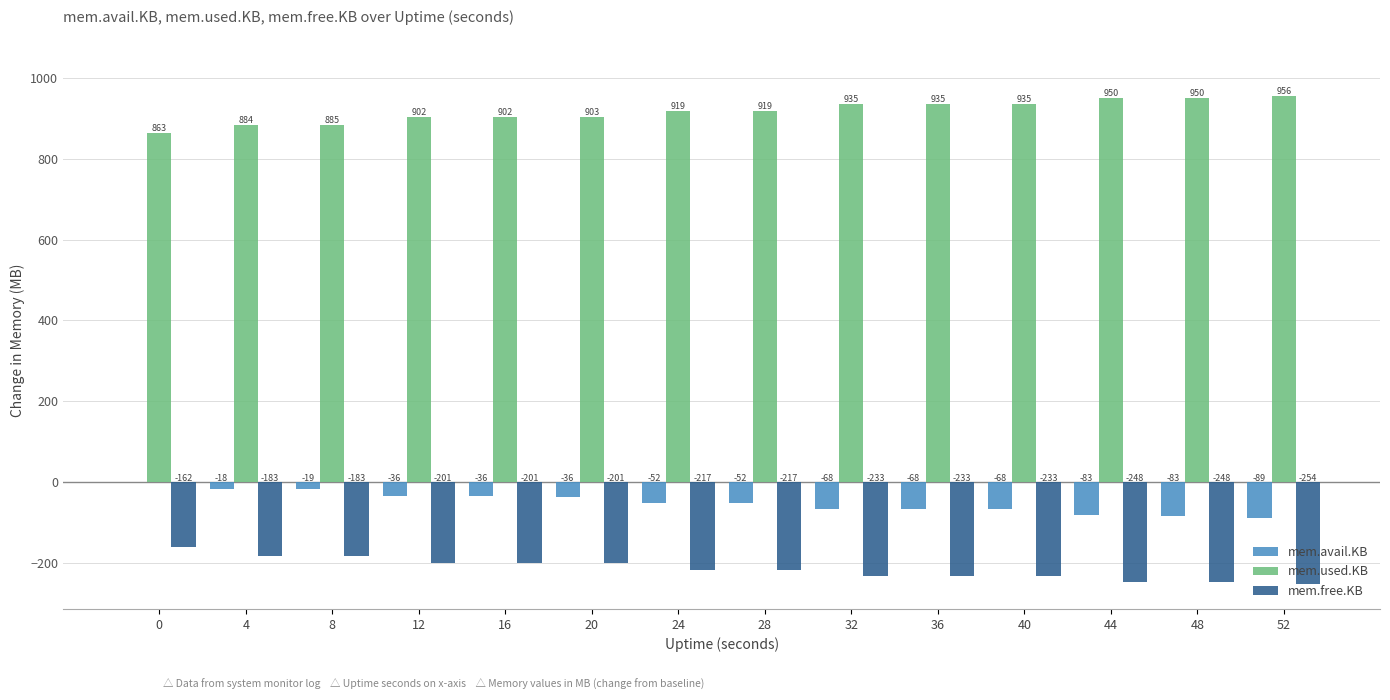

Which label corresponds to the largest value in the chart?

52